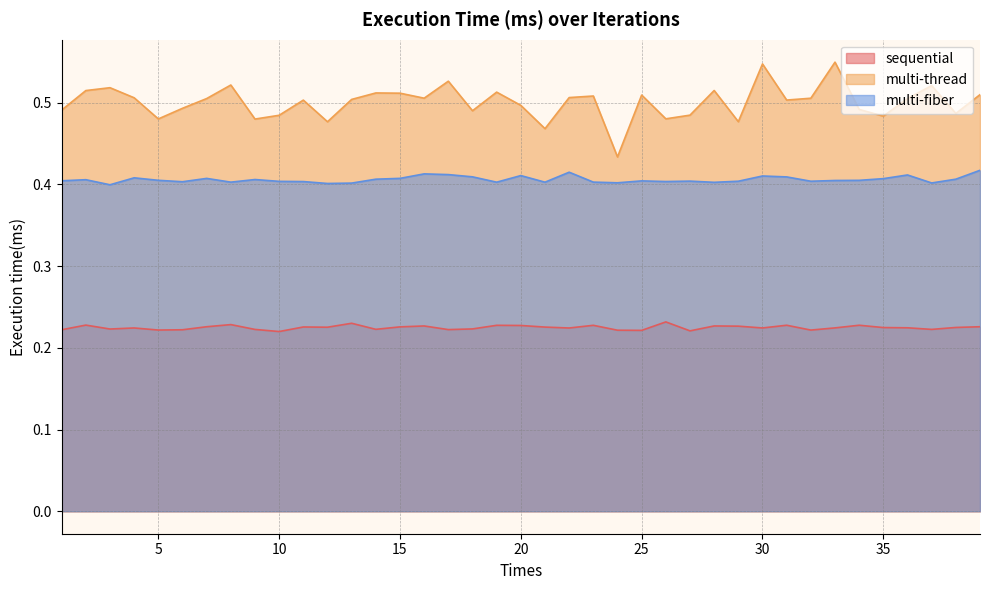

What are all the series names shown in the legend?

sequential, multi-thread, multi-fiber